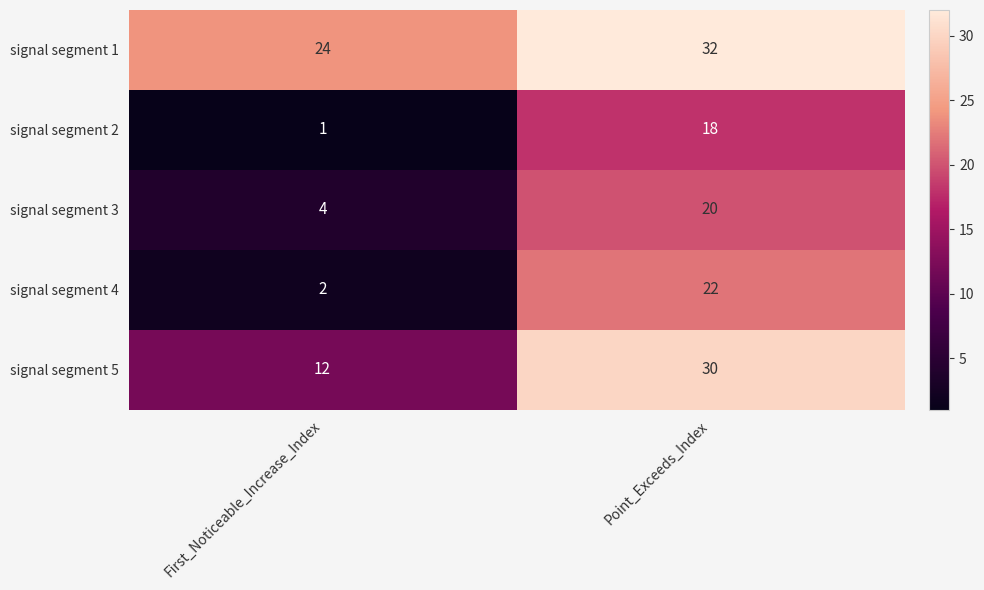

How many series are shown in this chart?

5